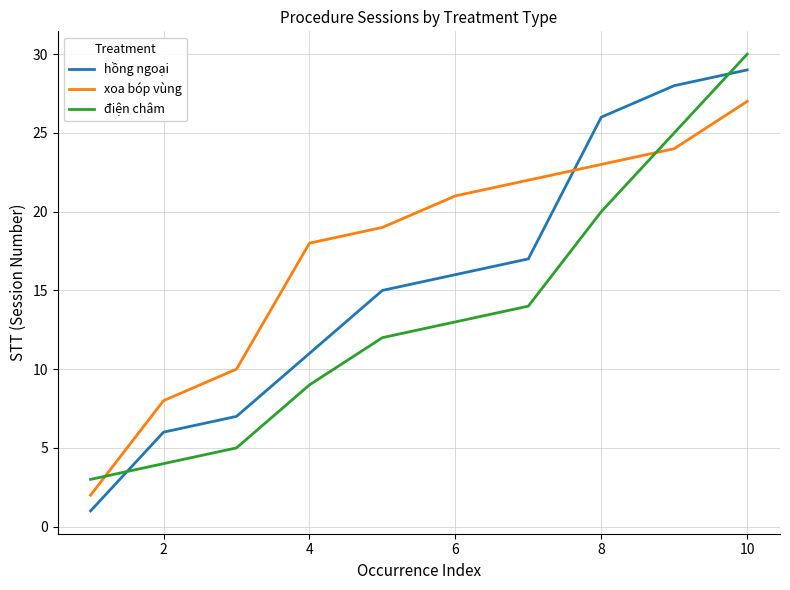

List the series in order of their overall mean, highest first.

xoa bóp vùng, hồng ngoại, điện châm